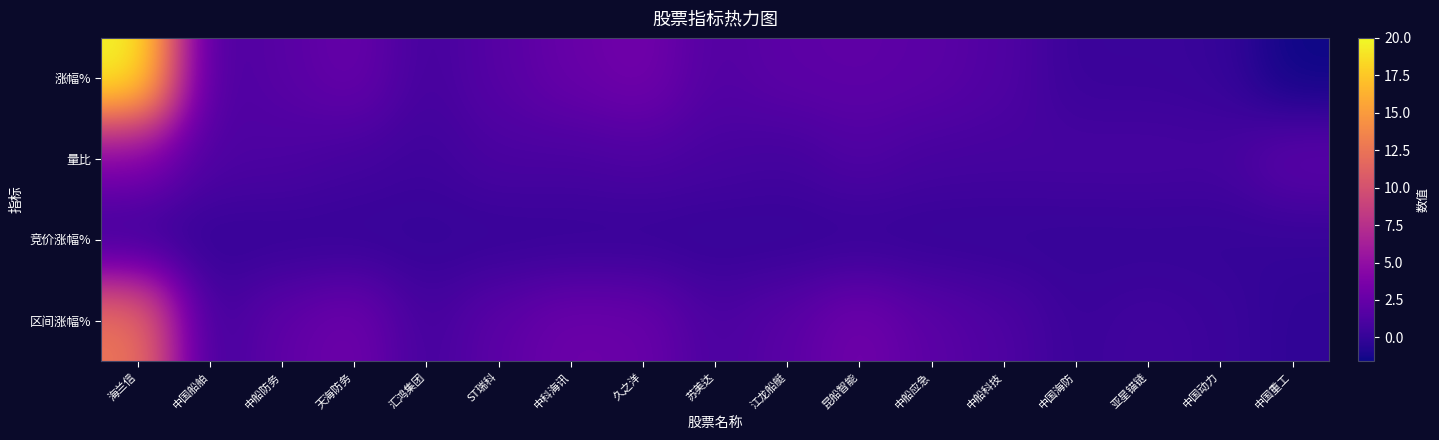

Which label corresponds to the largest value in the chart?

海兰信